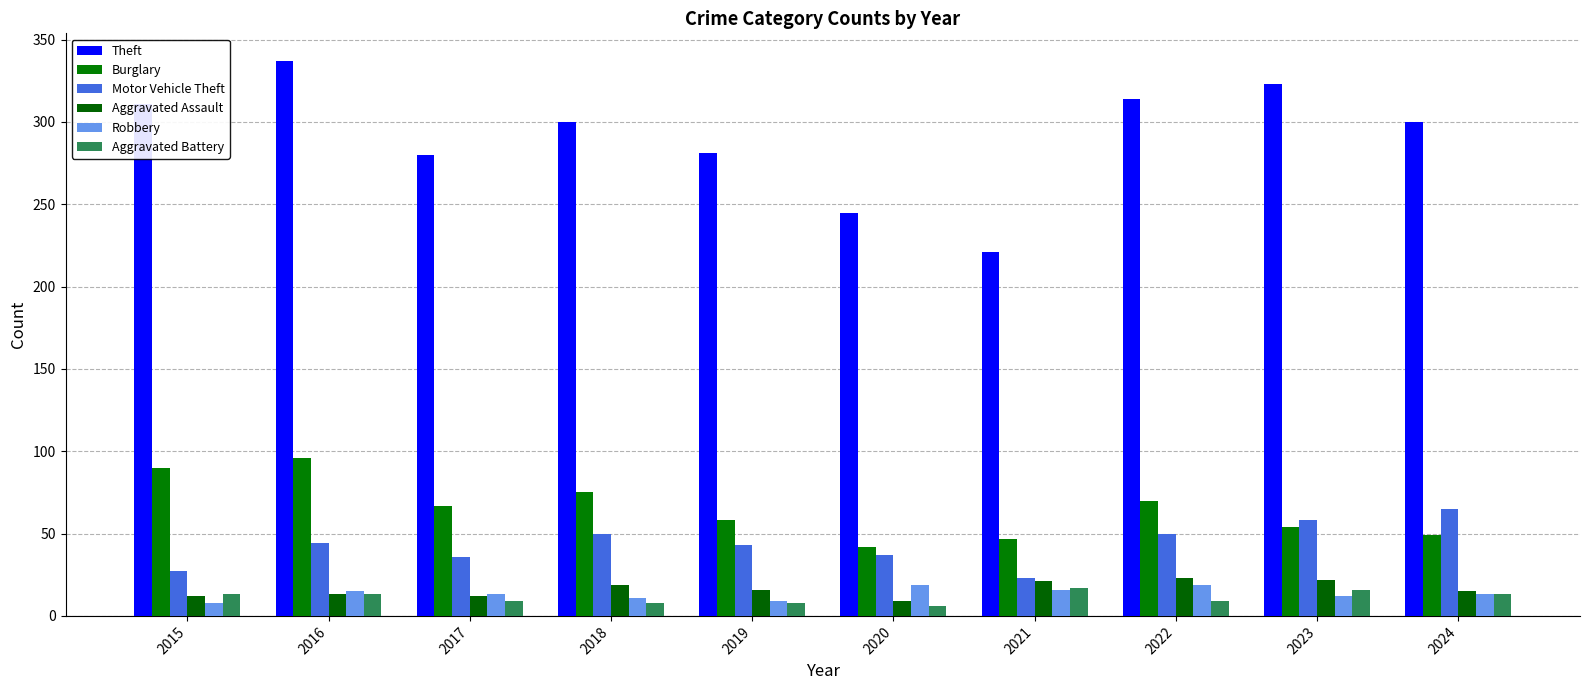

Is the value of Motor Vehicle Theft at 2022 greater than the value of Aggravated Battery at 2019?

Yes